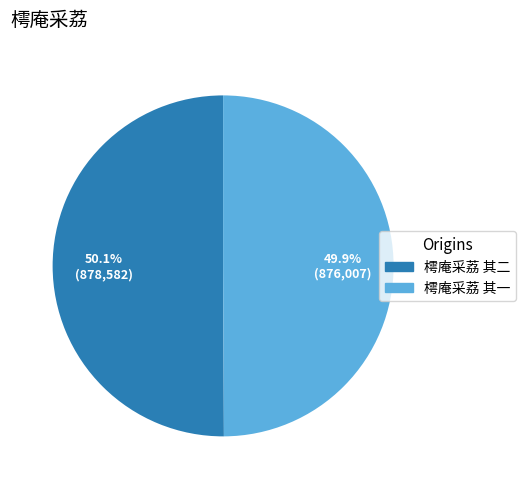

How much of the chart is everything except 樗庵采荔 其二?

49.9%